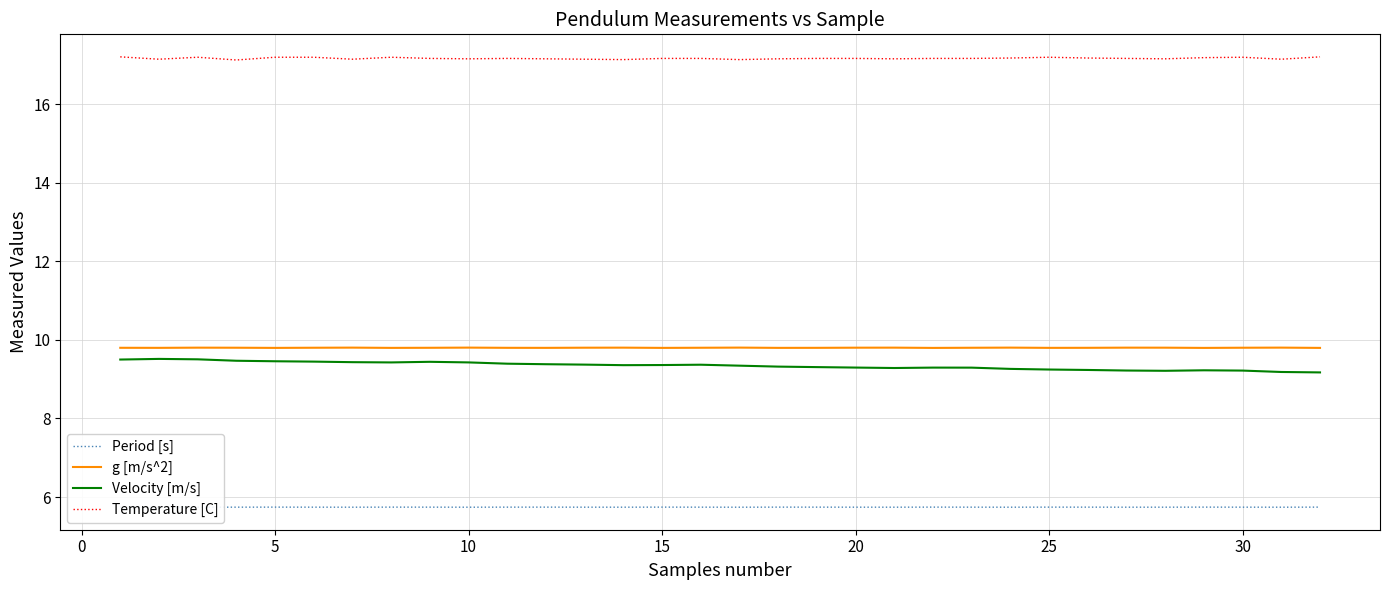

What is the highest value of the Temperature [C] series?

17.2